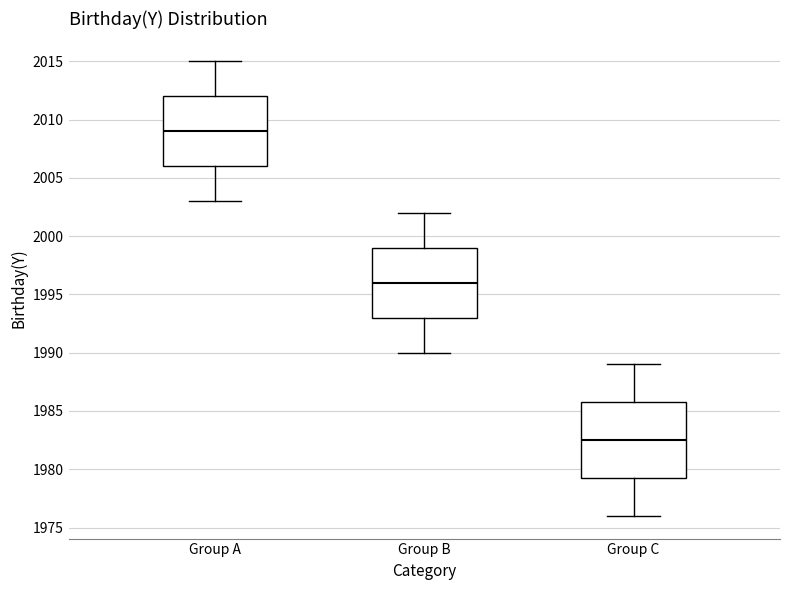

Which box's median line is the lowest?

Group C